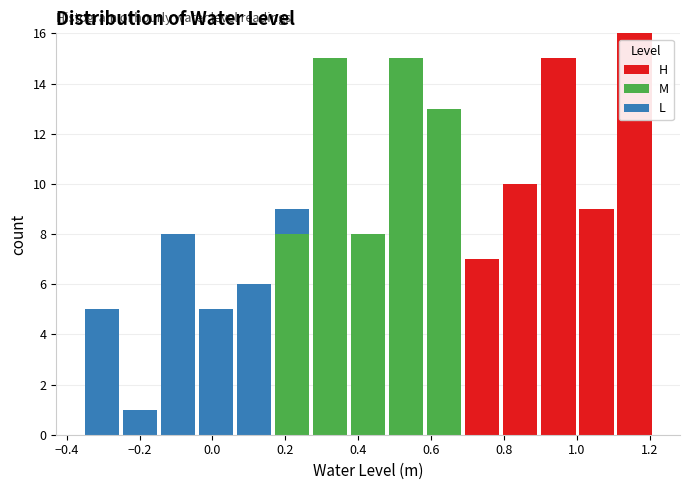

Reading left to right, list every stacked bar in this chart as the range it spans on the x-axis followed by its total height. Neither the bar edges nor the heights are printed on the chart, so give them approximately, as read against the axes.

-0.36 to -0.26: 5
-0.26 to -0.14: 1
-0.14 to -0.04: 8
-0.04 to 0.06: 5
0.06 to 0.16: 6
0.16 to 0.28: 9
0.28 to 0.38: 15
0.38 to 0.48: 8
0.48 to 0.58: 15
0.58 to 0.68: 13
0.68 to 0.80: 7
0.80 to 0.90: 10
0.90 to 1.00: 15
1.00 to 1.10: 9
1.10 to 1.22: 16